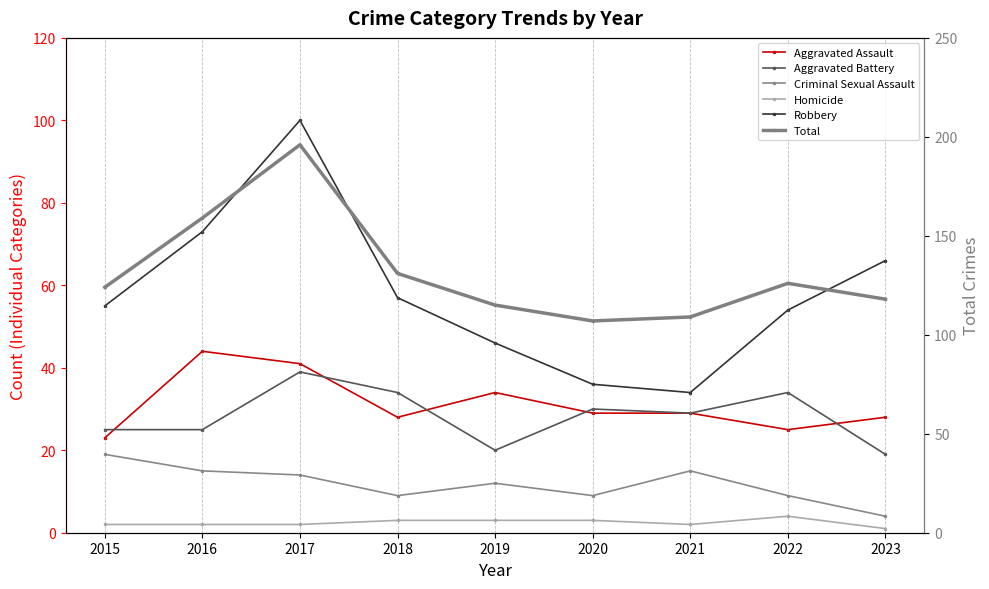

Where is the first local maximum for Total?

2017